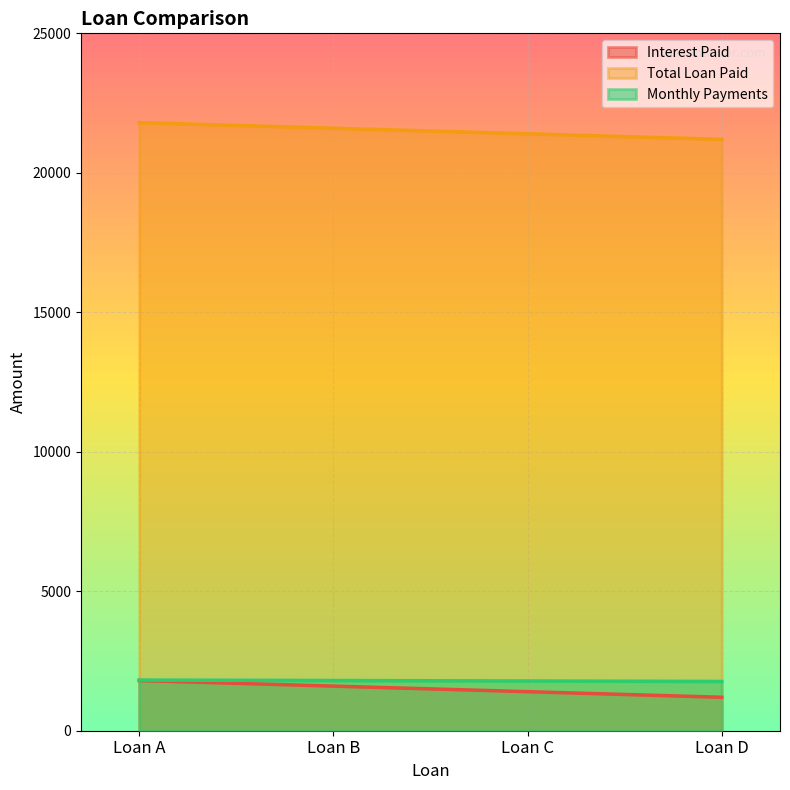

Between Loan C and Loan D, which is larger?

Loan C